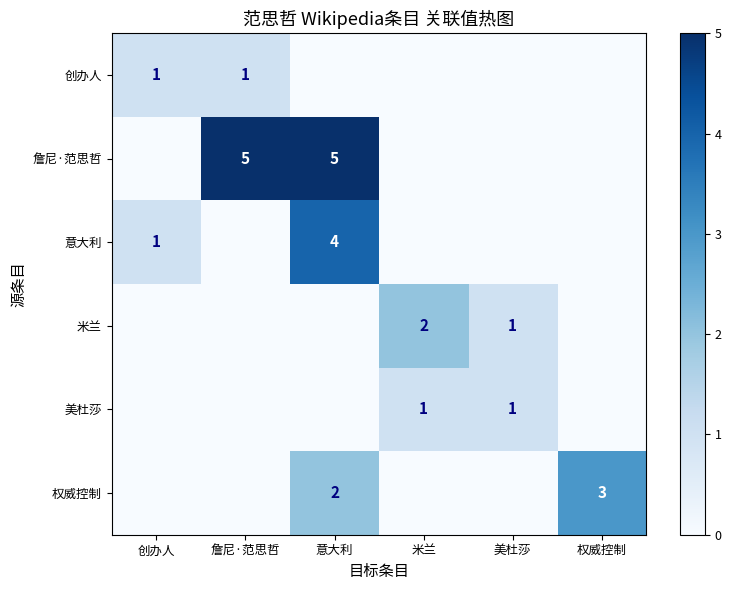

The 美杜莎 series shows 2 at 米兰. True or false?

False